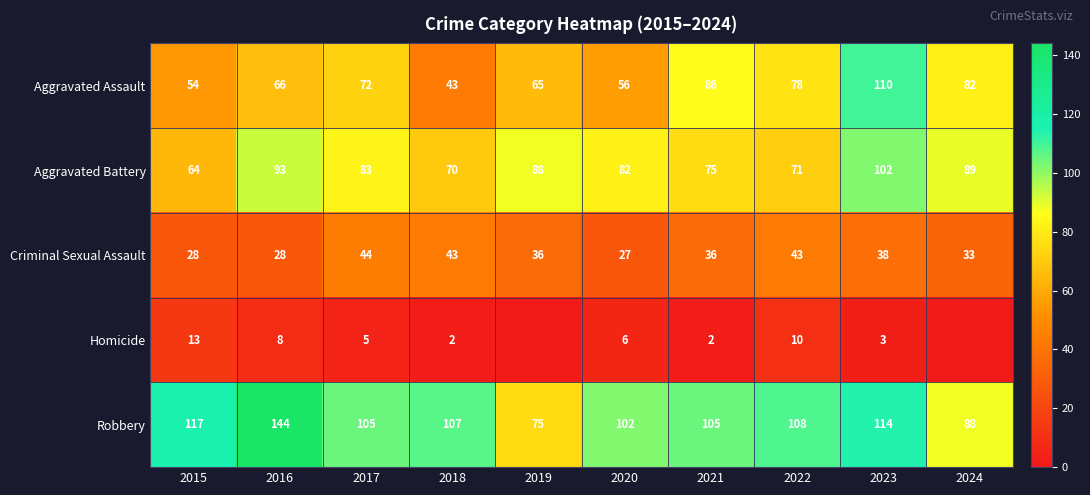

Is the value of Robbery at 2020 greater than the value of Homicide at 2023?

Yes